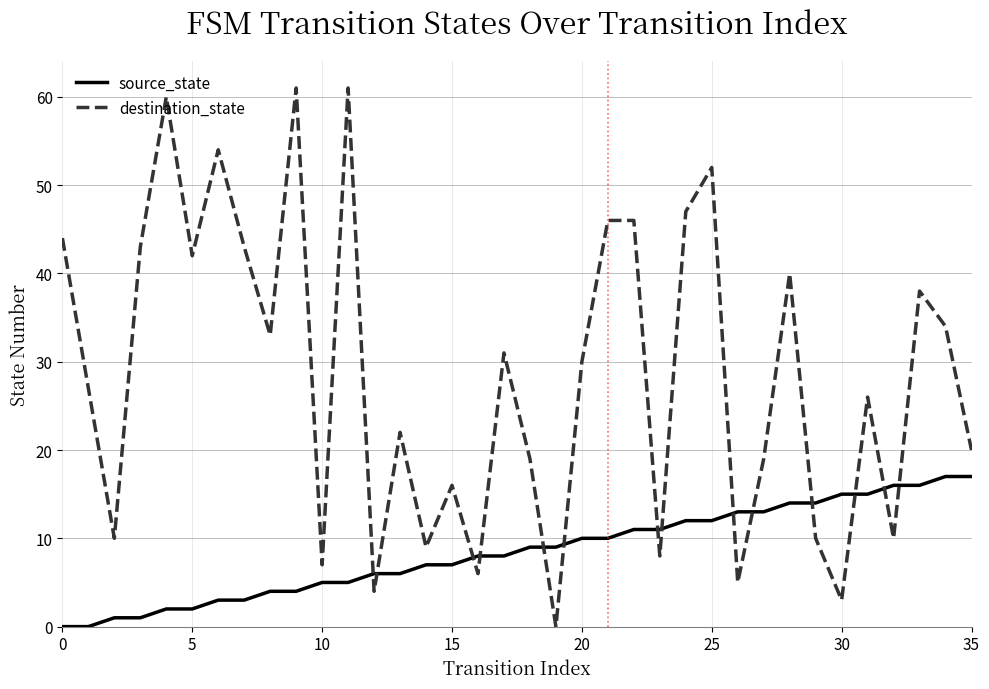

Which series has the largest range (max minus min)?

destination_state